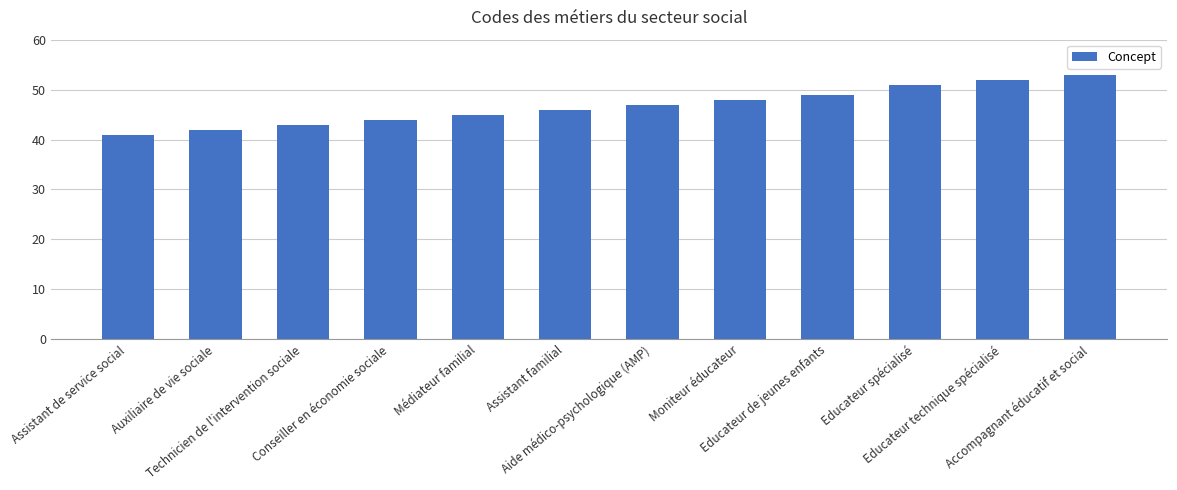

The chart shows a value of 33 at Educateur technique spécialisé. True or false?

False